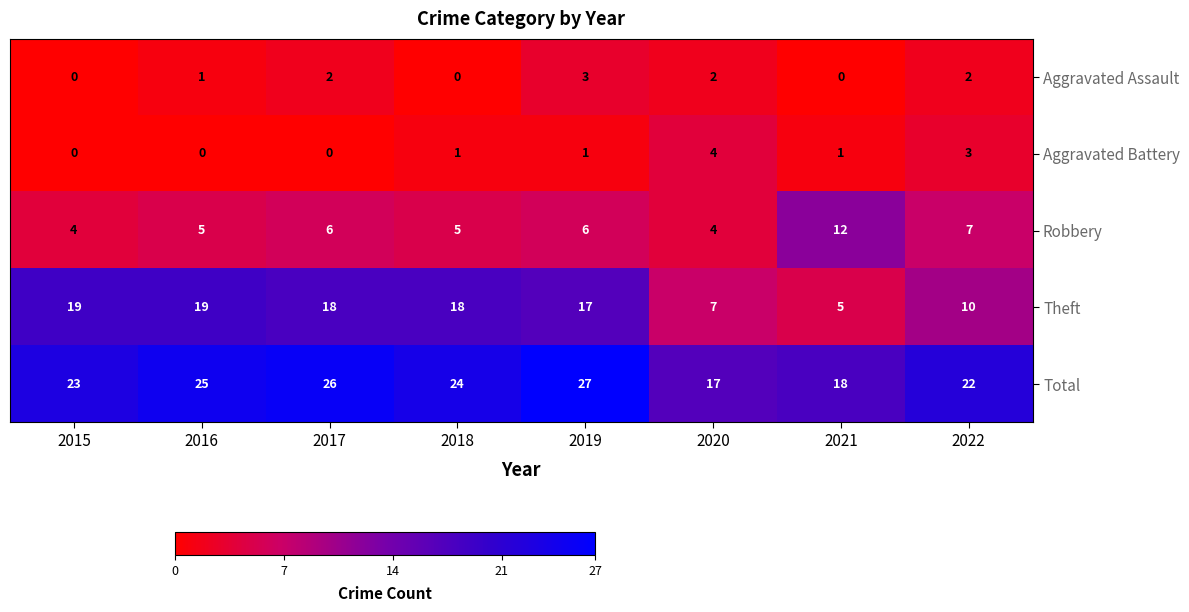

What is the sum of the Total values at 2022 and 2017?

48